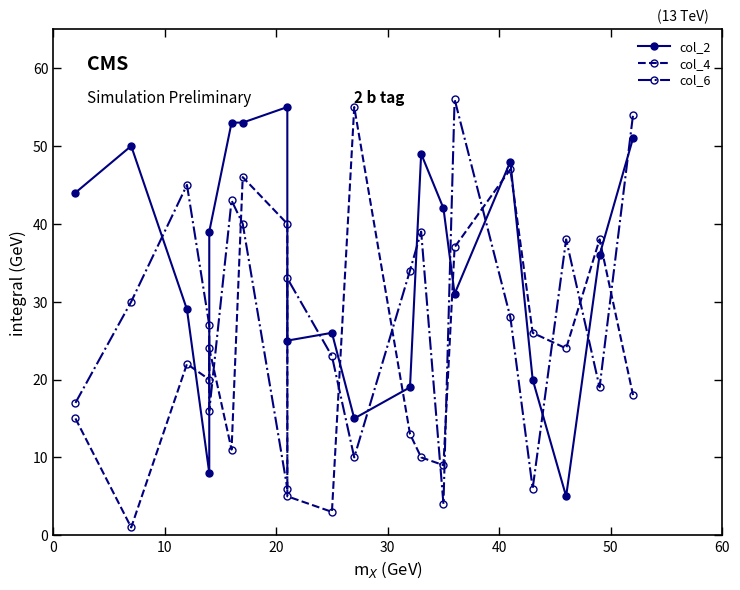

What is the sum of all col_6 values?

568